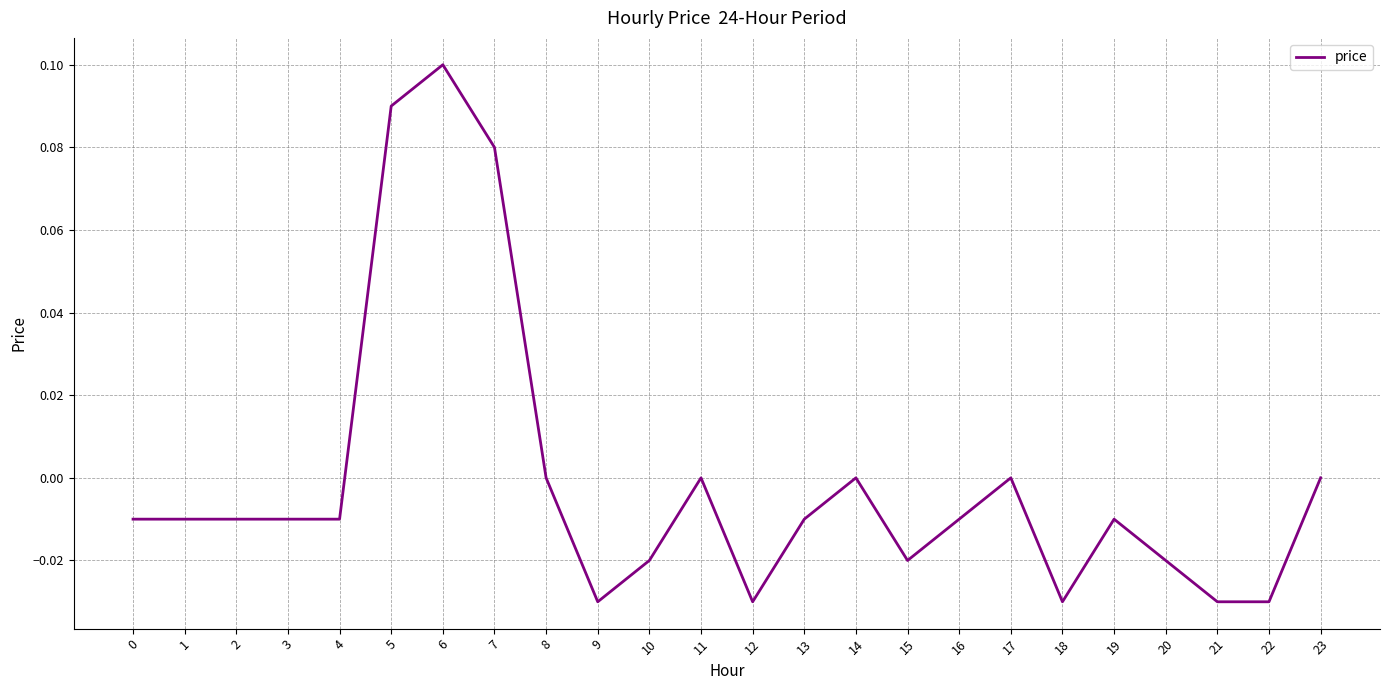

Which label corresponds to the largest value in the chart?

6